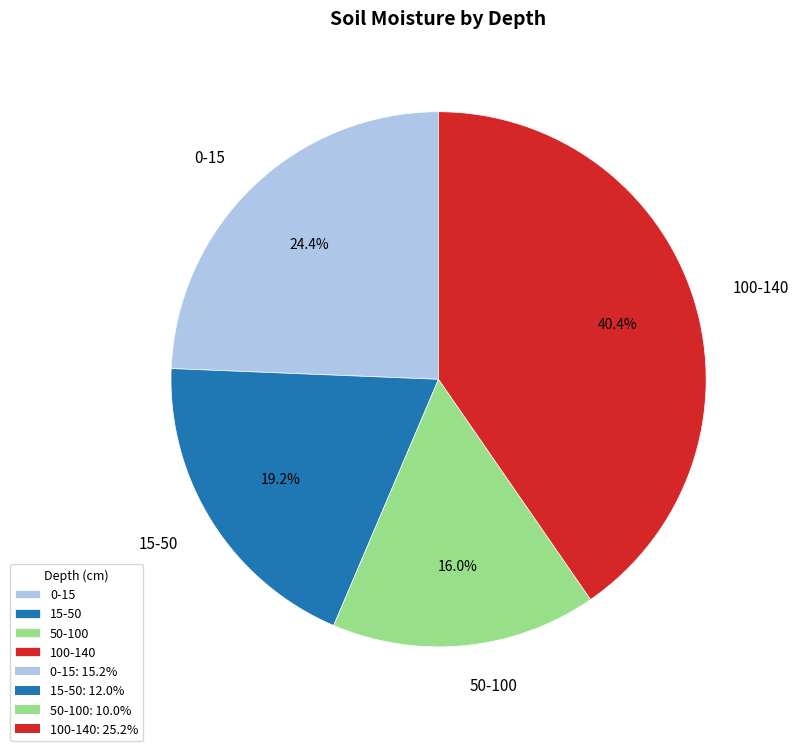

What is the smallest slice in the pie chart?

50-100